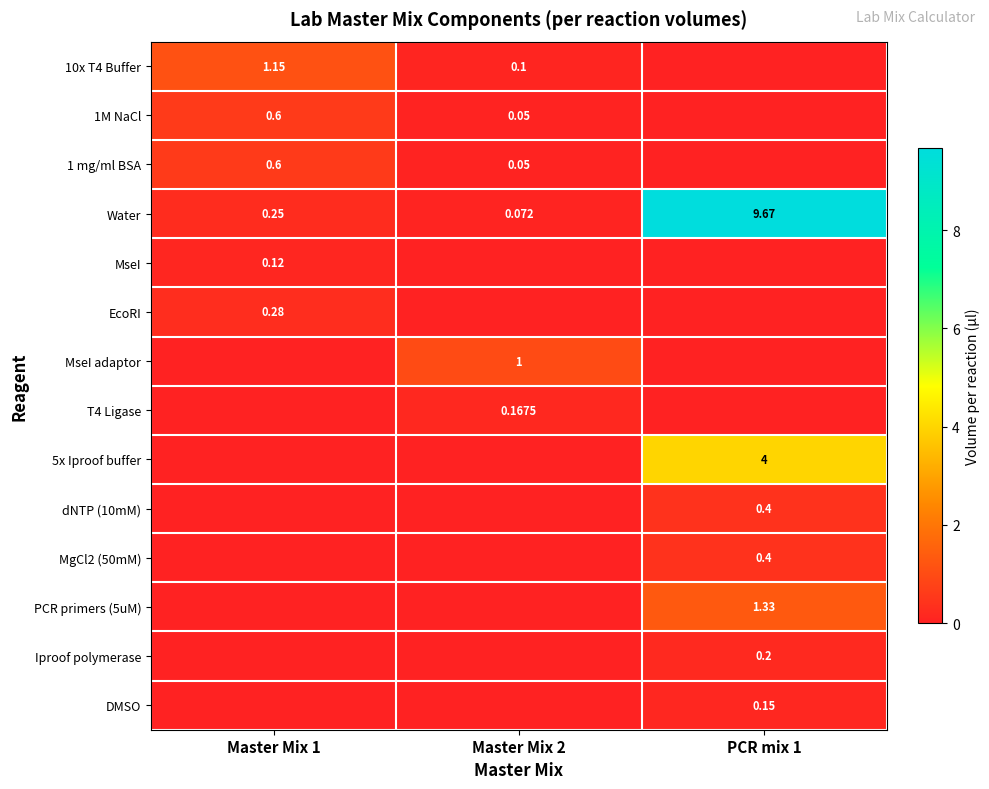

What is the sum of all MseI values?

0.1